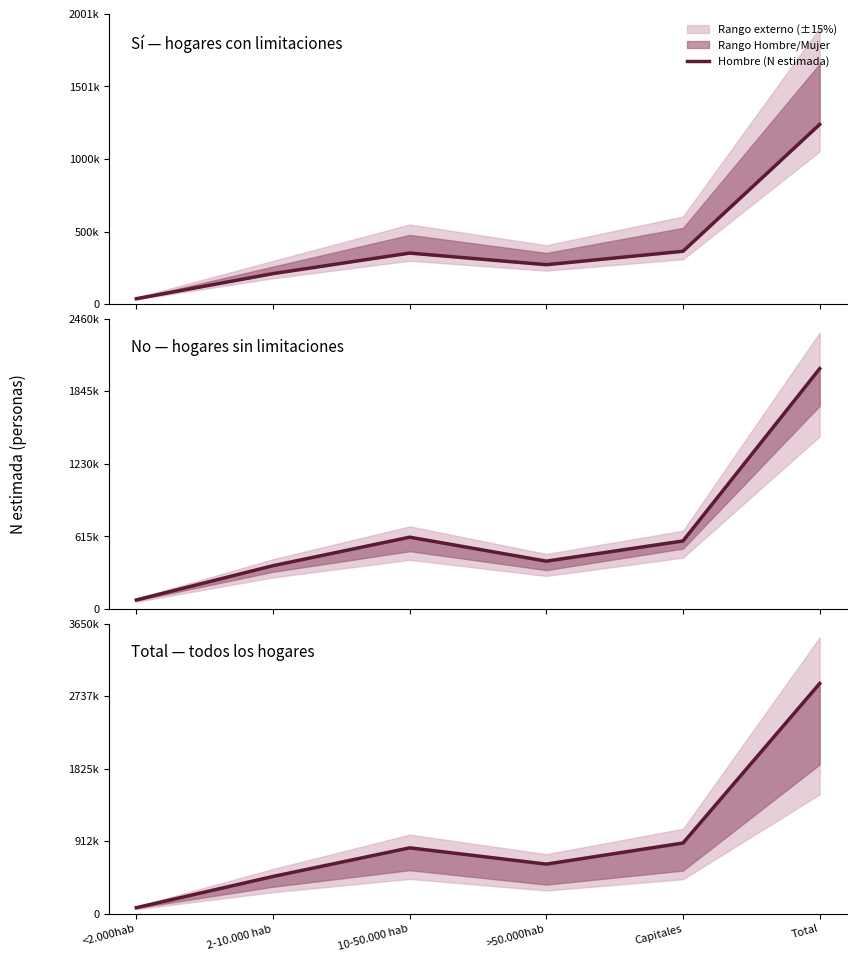

The chart shows a value of 1105651 at >50.000hab. True or false?

False